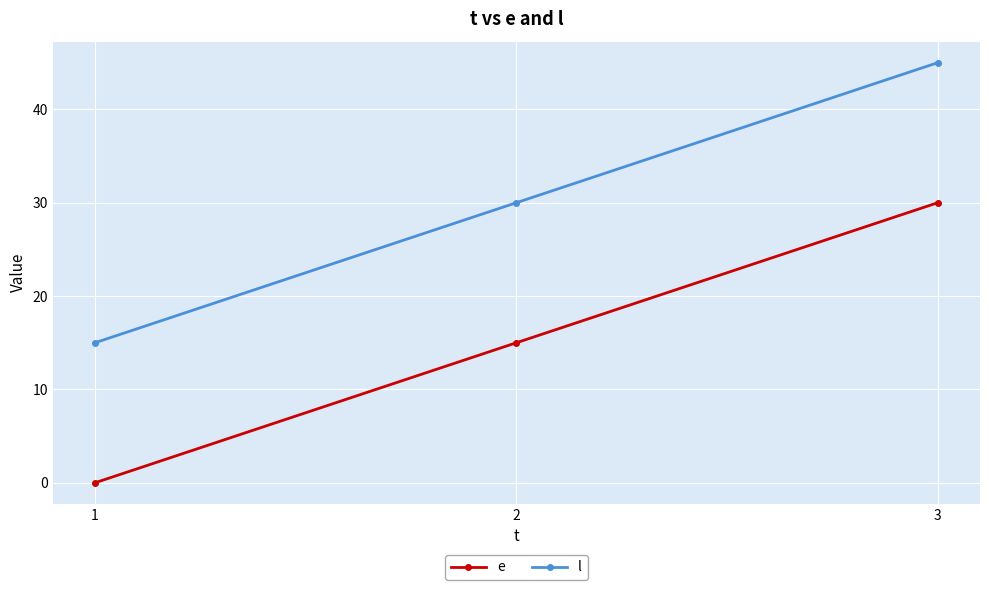

What is the total value across all series at 2?

45